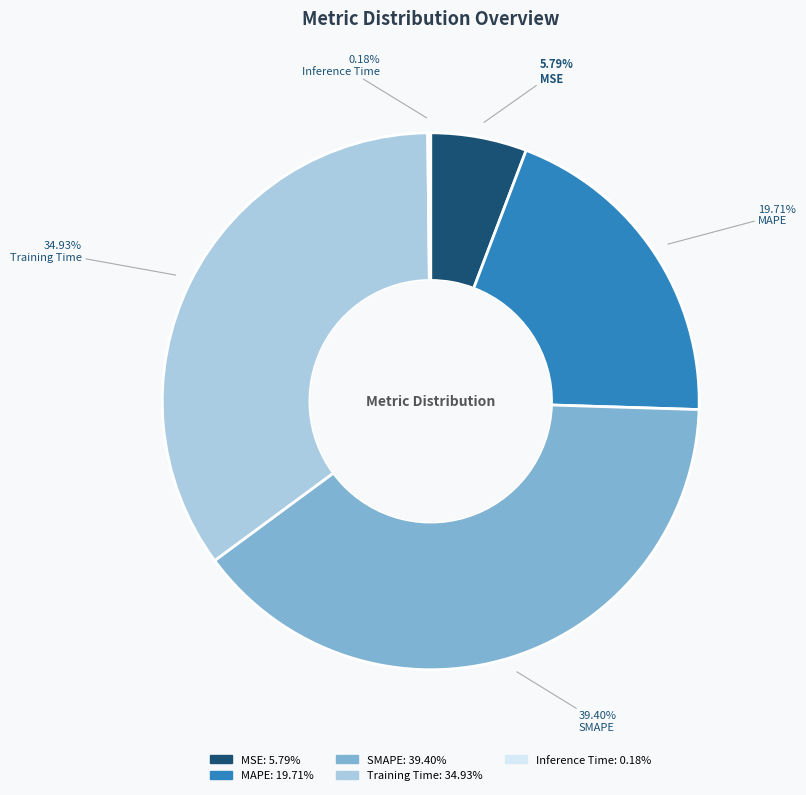

The MSE slice represents 6% of the pie. True or false?

True